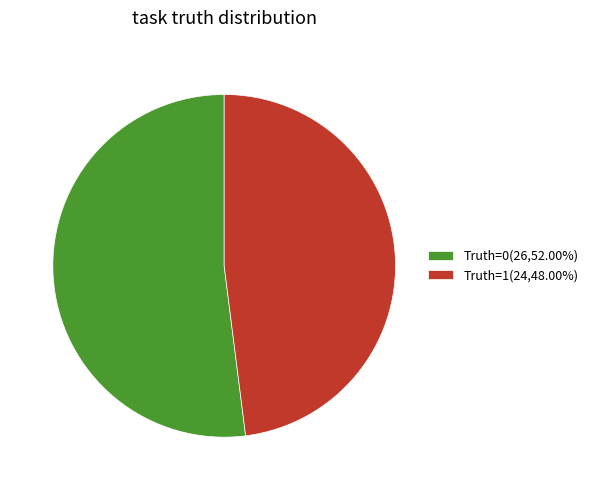

How many slices are in this pie chart?

2